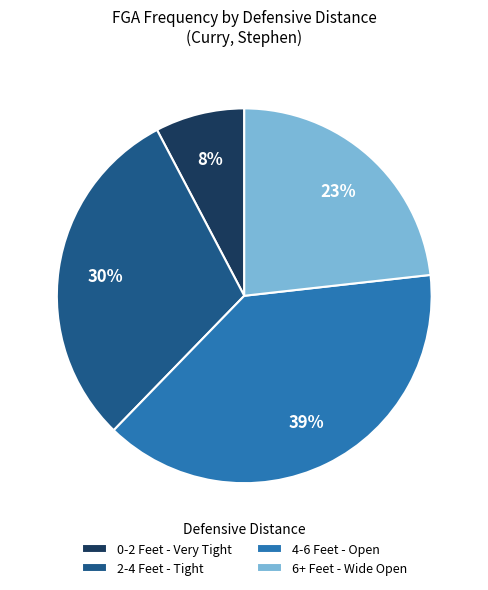

How many segments does this pie chart have?

4